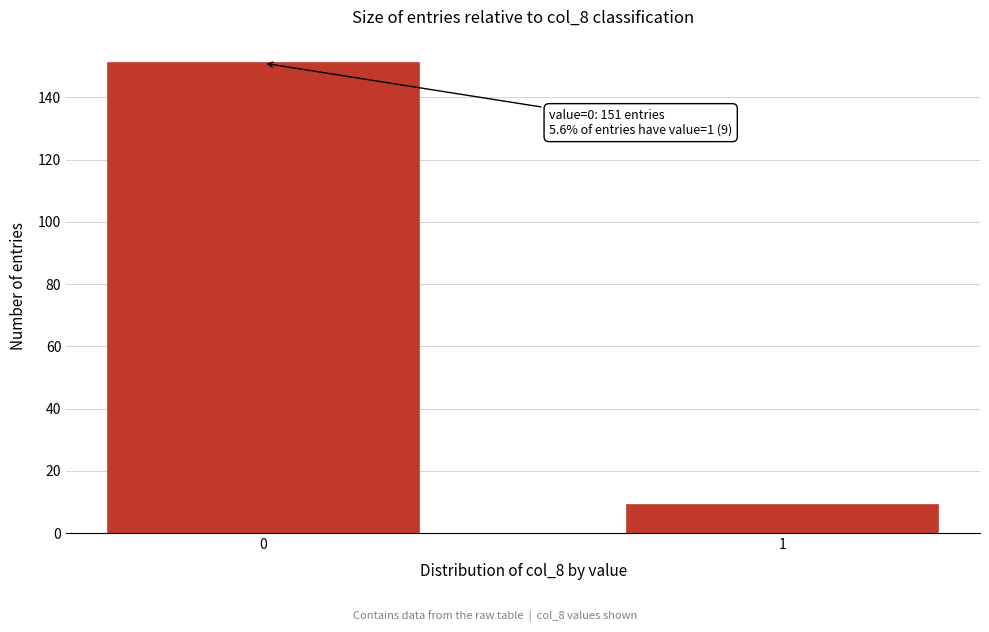

Reading left to right, extract all data points from this chart.

0=151	1=9